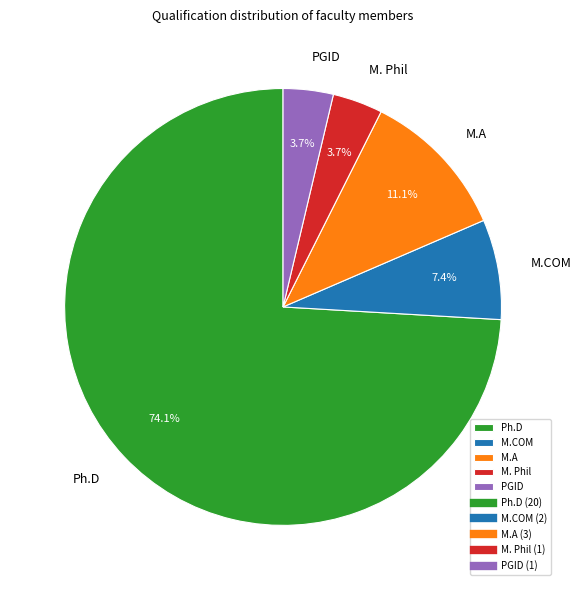

What percentage is NOT represented by M.A?

88.9%